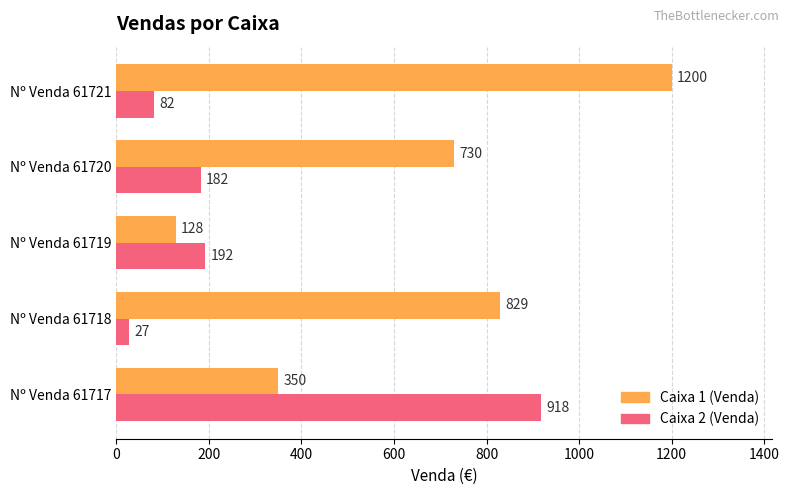

Which category has the lowest value across all series?

Nº Venda 61718